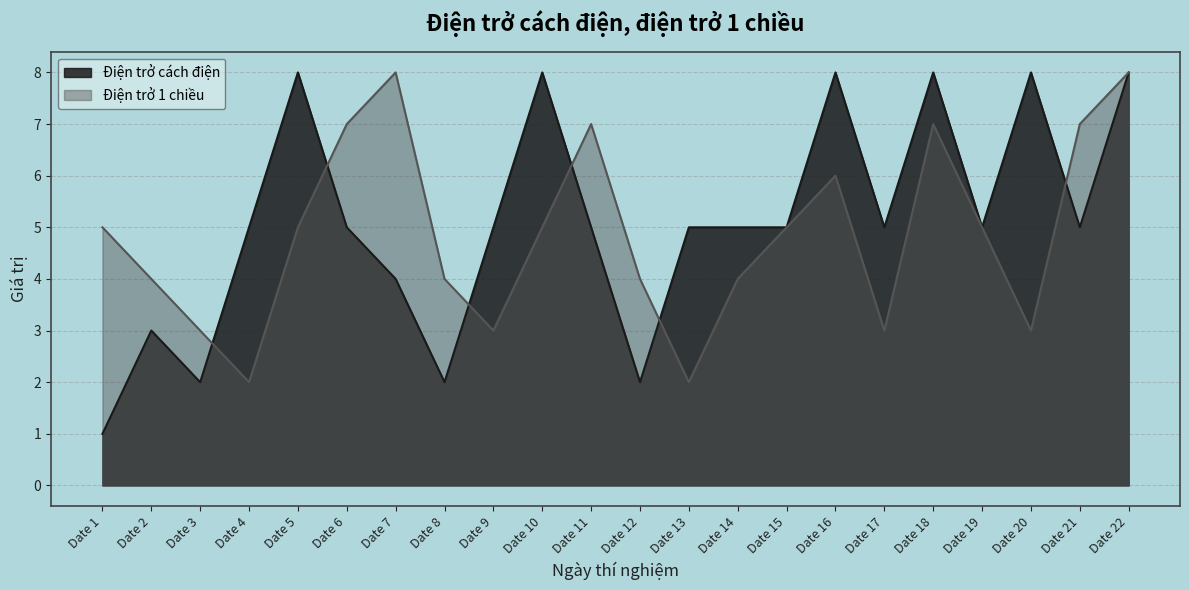

What is the difference between the second highest and second lowest values in the Điện trở 1 chiều series?

6